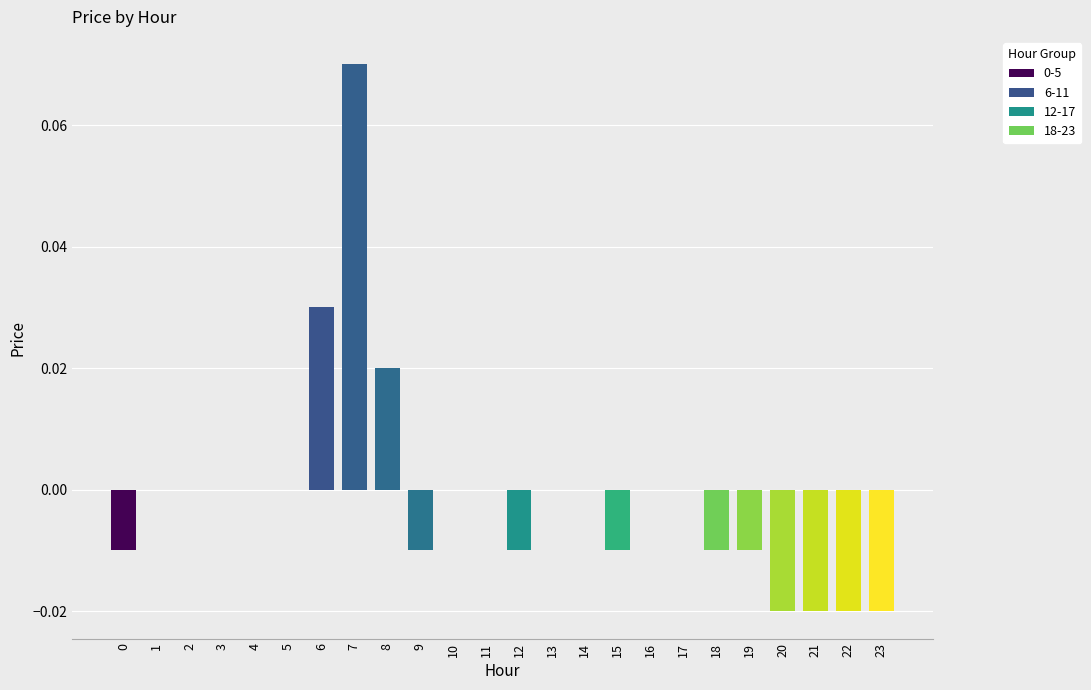

Are the bars horizontal?

No